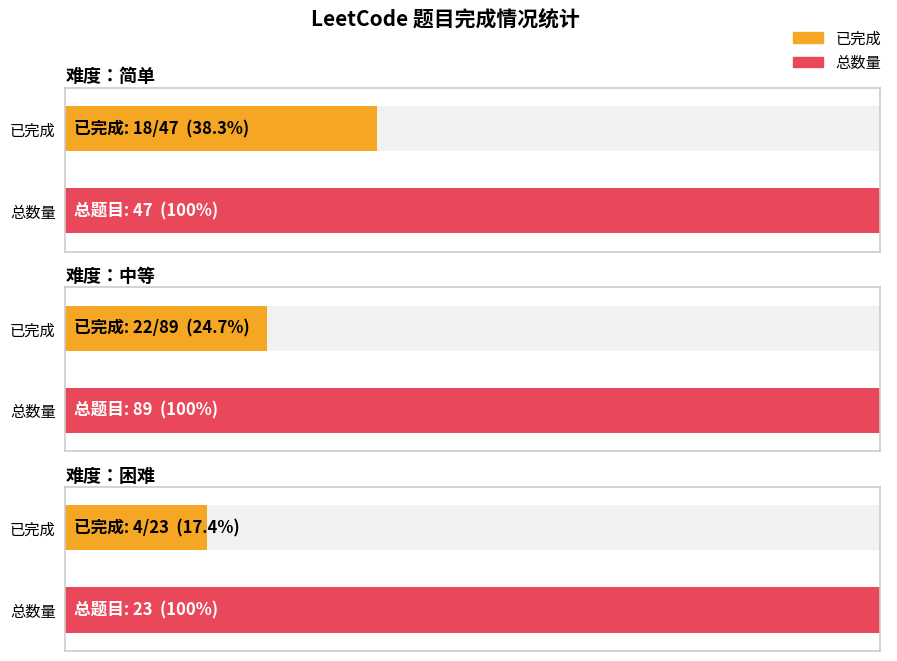

Is it true that 简单 equals 15 at 1?

False